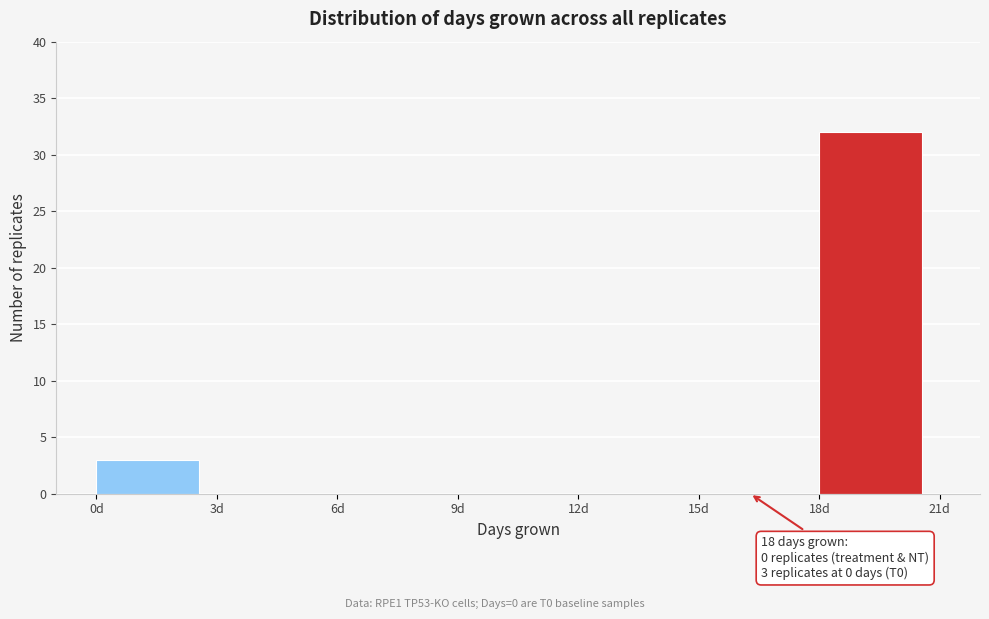

Which range on the x-axis has the tallest bar?

18 to 21